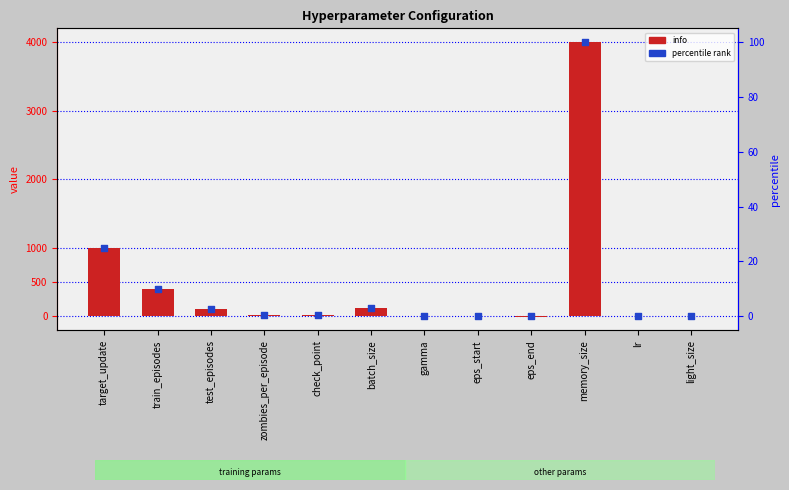

Which series contains the highest Y value?

info